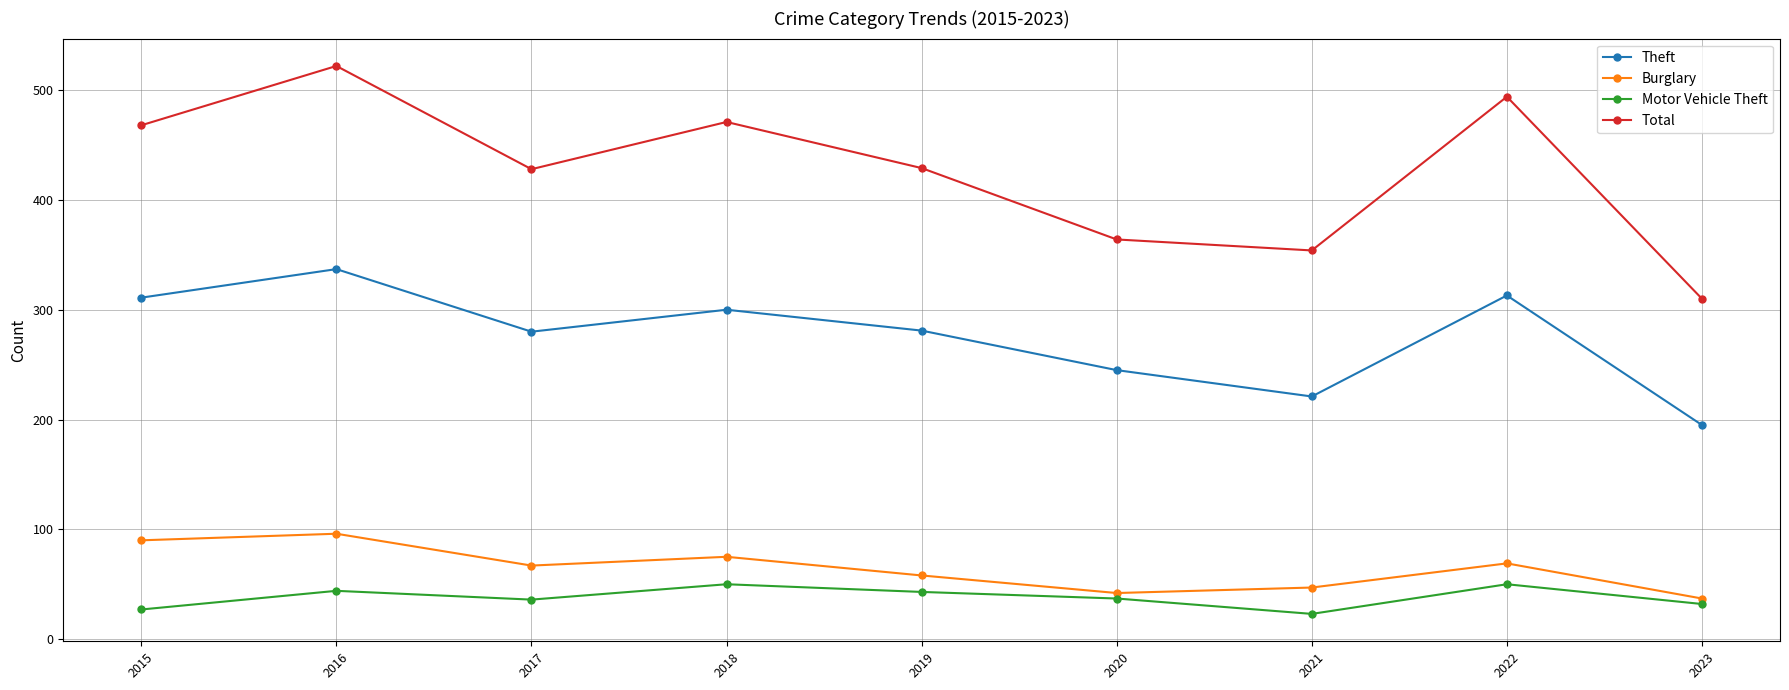

What is the total value across all series at 2023?

574